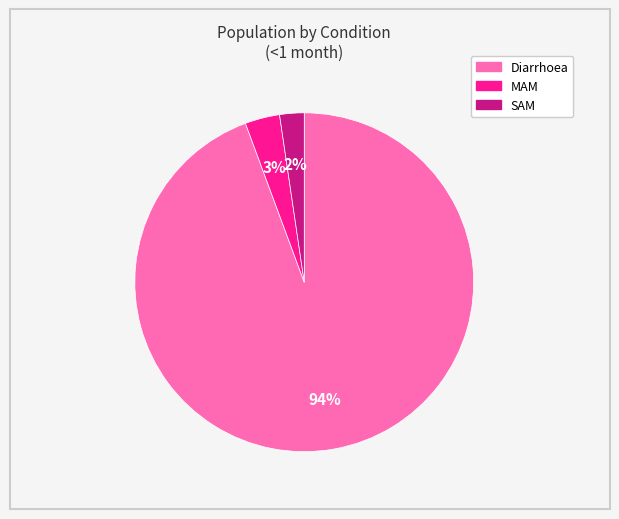

To the nearest percent, what percentage of the pie is SAM?

2%